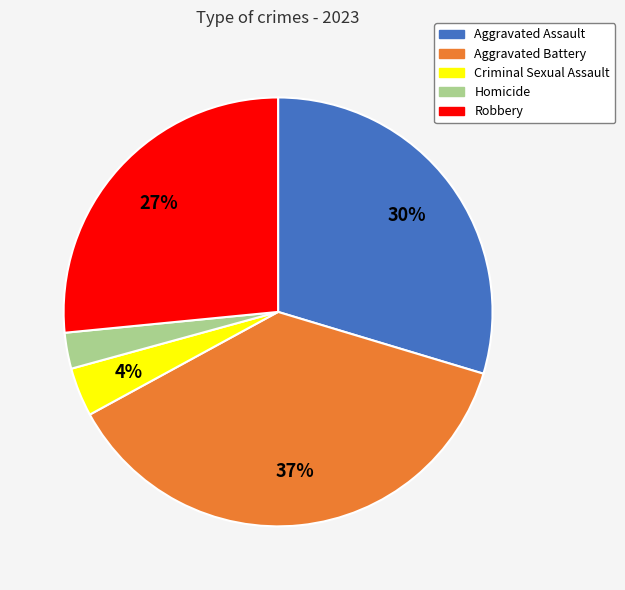

Combined, do Aggravated Assault and Criminal Sexual Assault account for over 50%?

No